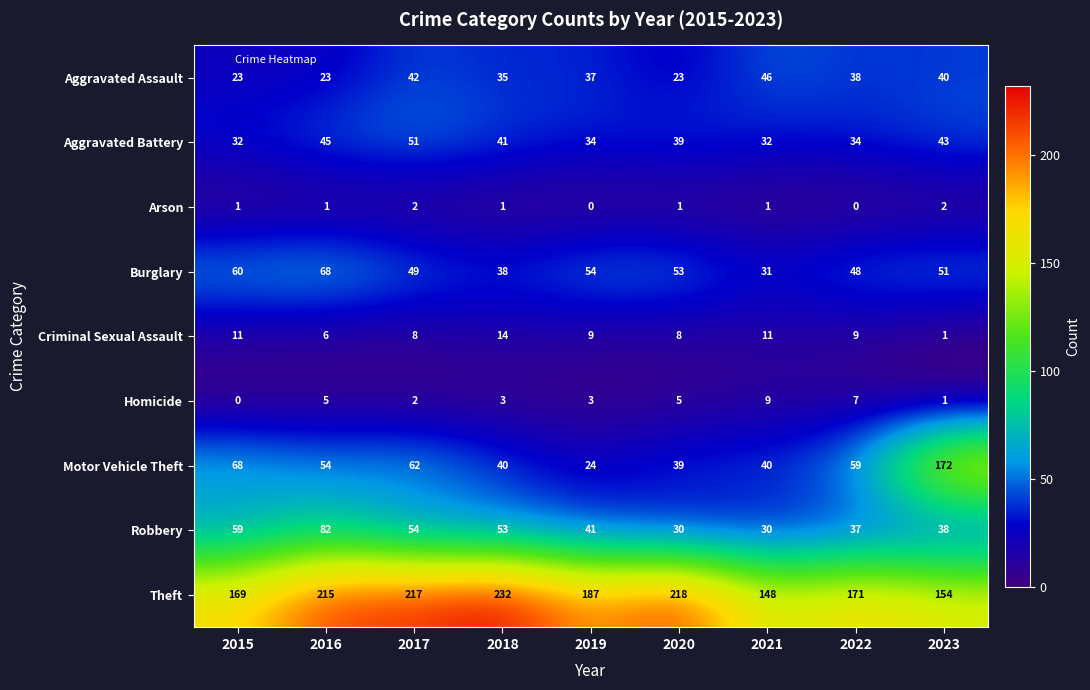

What is the minimum value for Motor Vehicle Theft?

24